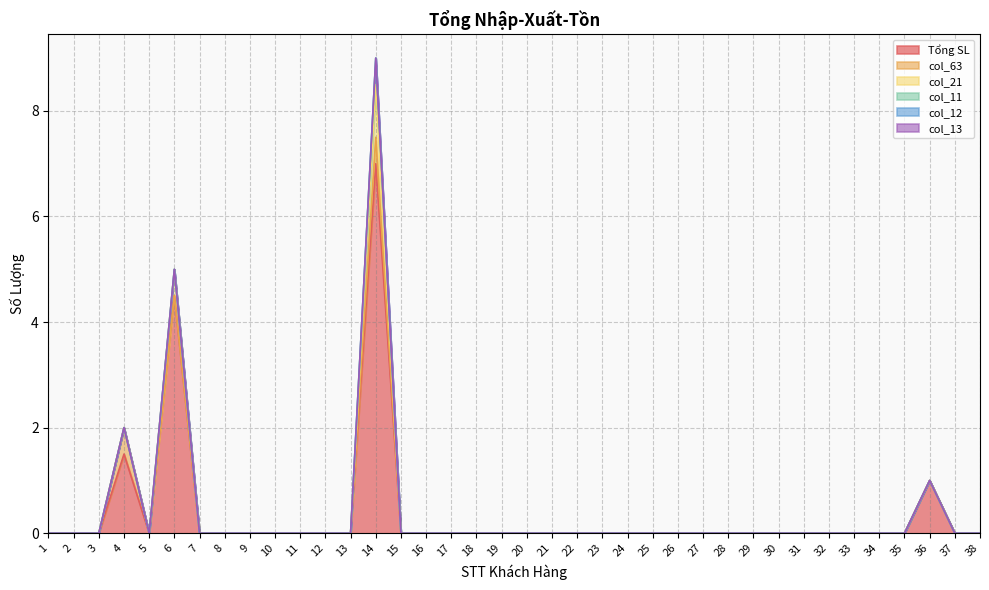

Which category has the lowest value across all series?

1